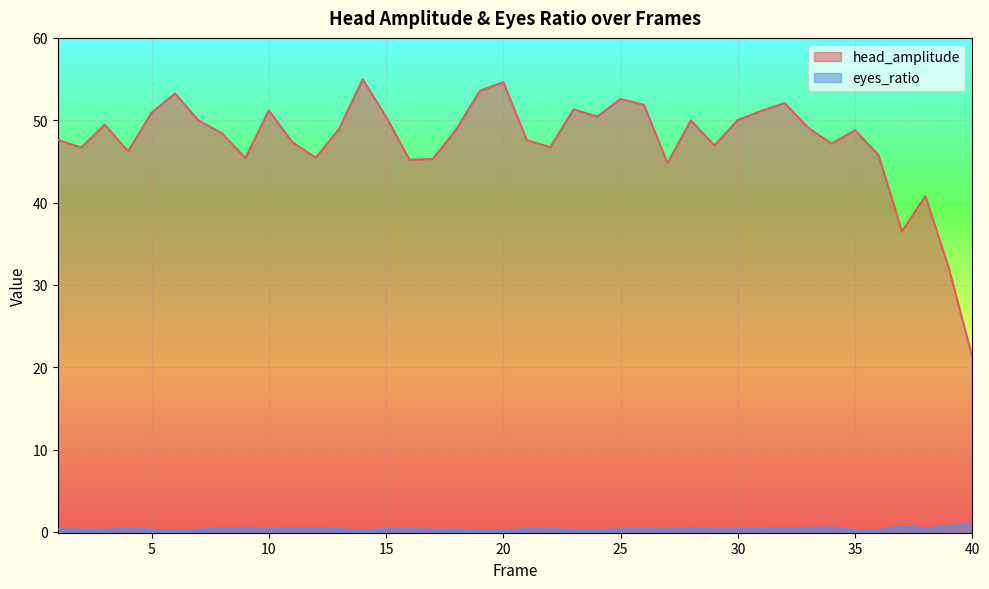

What is the value of the head_amplitude point at the 15th from the left?

50.4